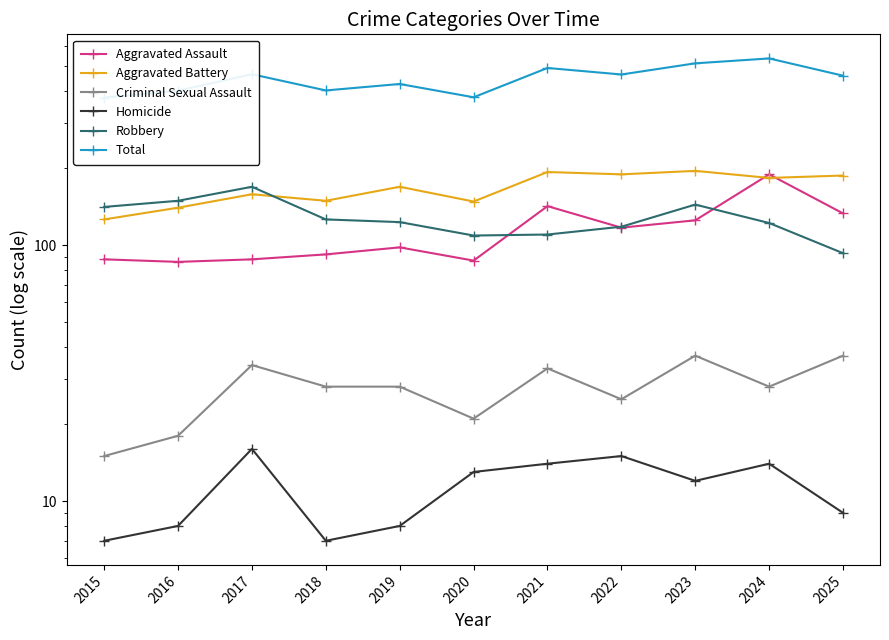

Where do Aggravated Assault and Aggravated Battery first cross each other?

2023 and 2024